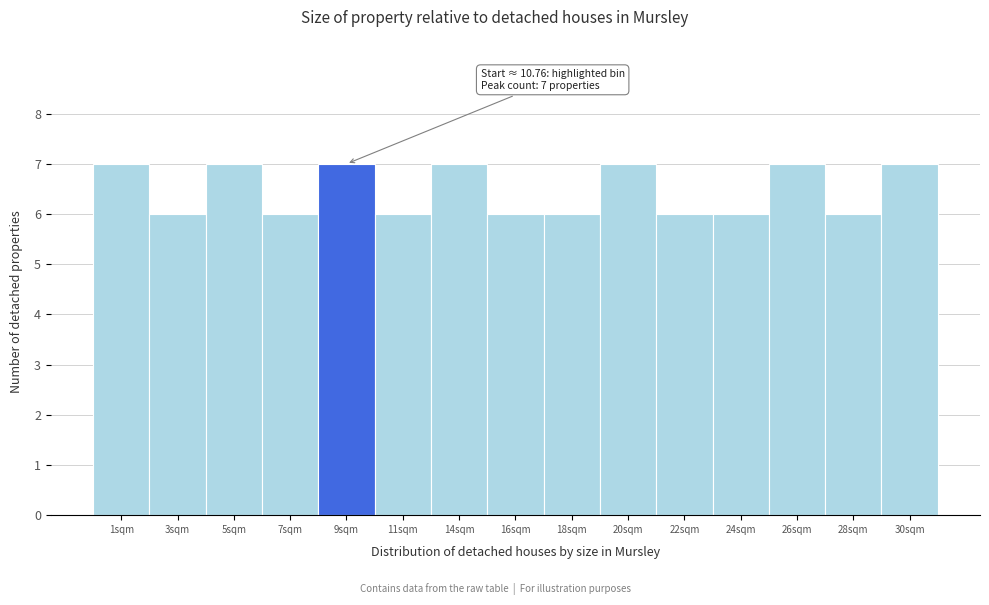

Reading right to left, what are all the values shown in this chart?

30sqm=7	28sqm=6	26sqm=7	24sqm=6	22sqm=6	20sqm=7	18sqm=6	16sqm=6	14sqm=7	11sqm=6	9sqm=7	7sqm=6	5sqm=7	3sqm=6	1sqm=7